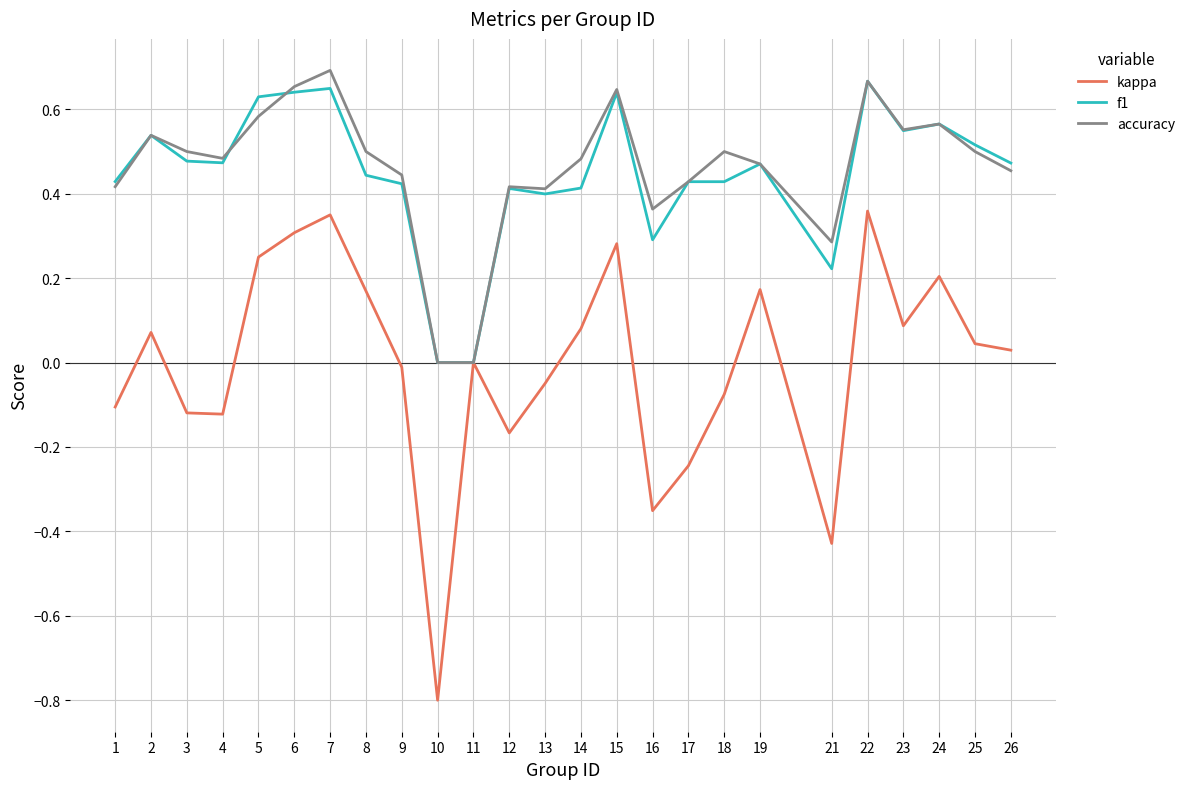

What is the lowest value of the kappa series?

-0.8